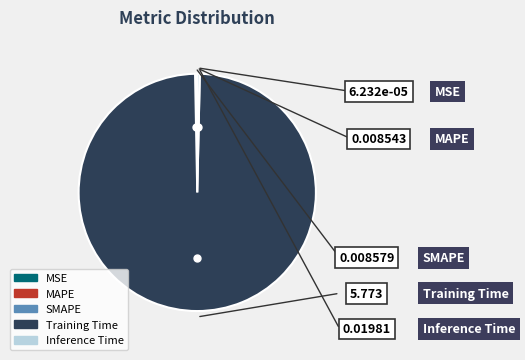

Do Training Time and Inference Time together represent more than half of the pie?

Yes